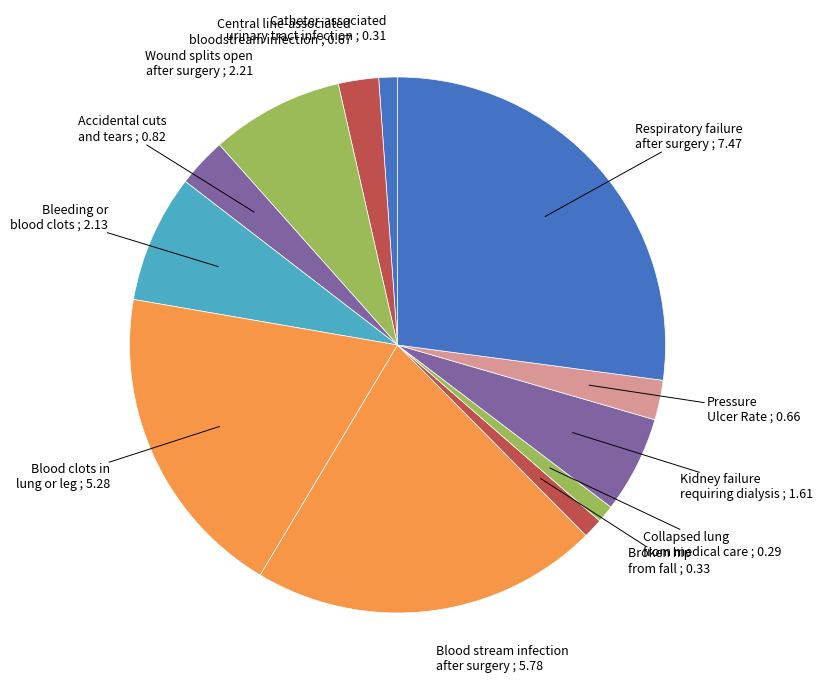

Count the number of slices in the pie.

12